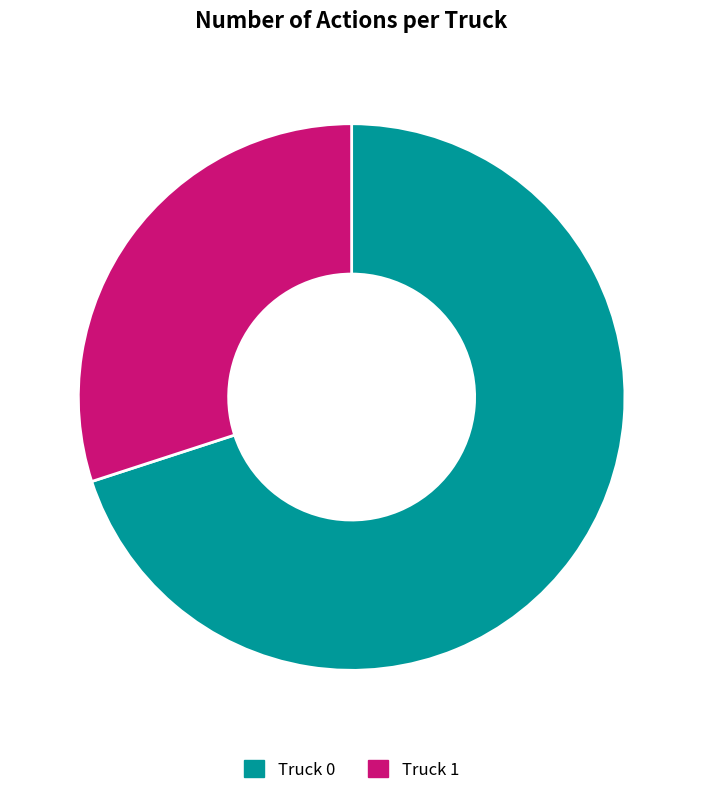

Which category has the smallest portion of the pie?

Truck 1